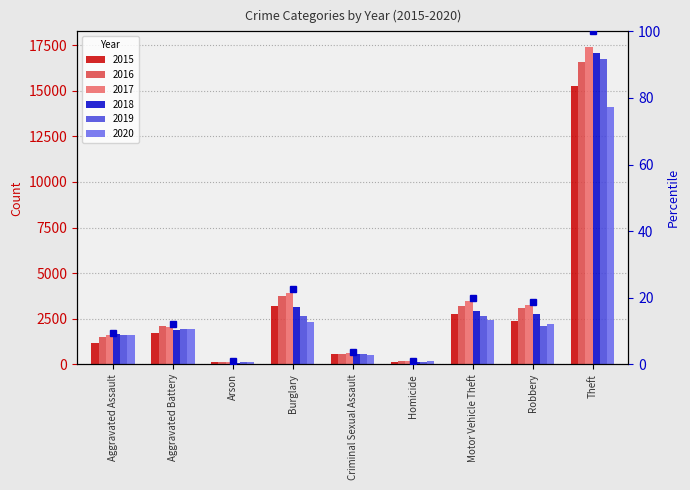

What is the label of the 4th bar from the left?

Burglary